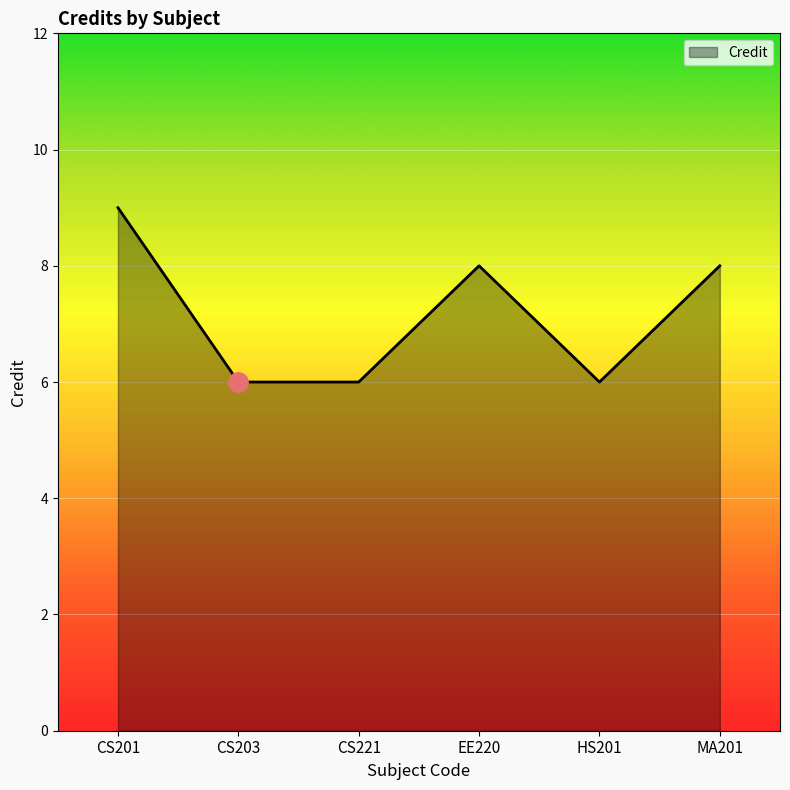

How many values are below 8?

3